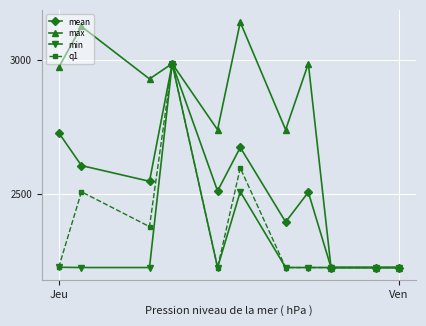

What is the difference between the maximum and second lowest values in the q1 series?

758.0